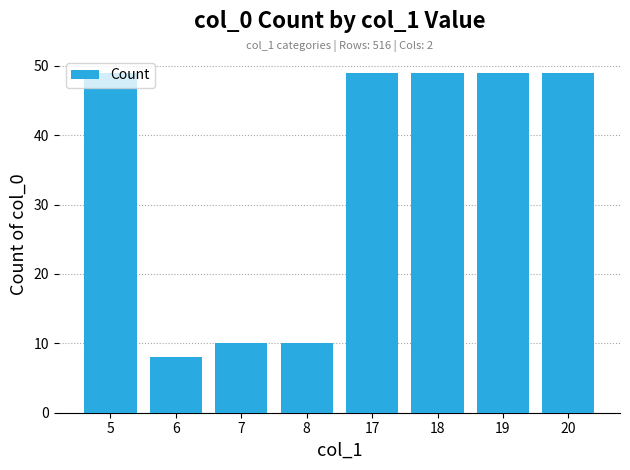

What is the sum of the values at 19 and 17?

98